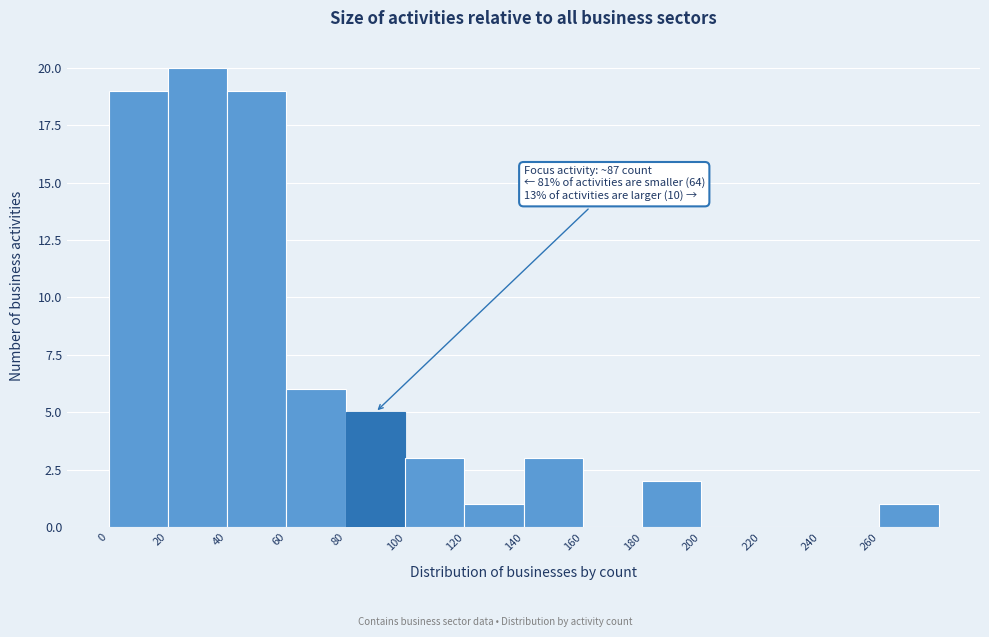

Over which range of the x-axis is the bar tallest?

20 to 40